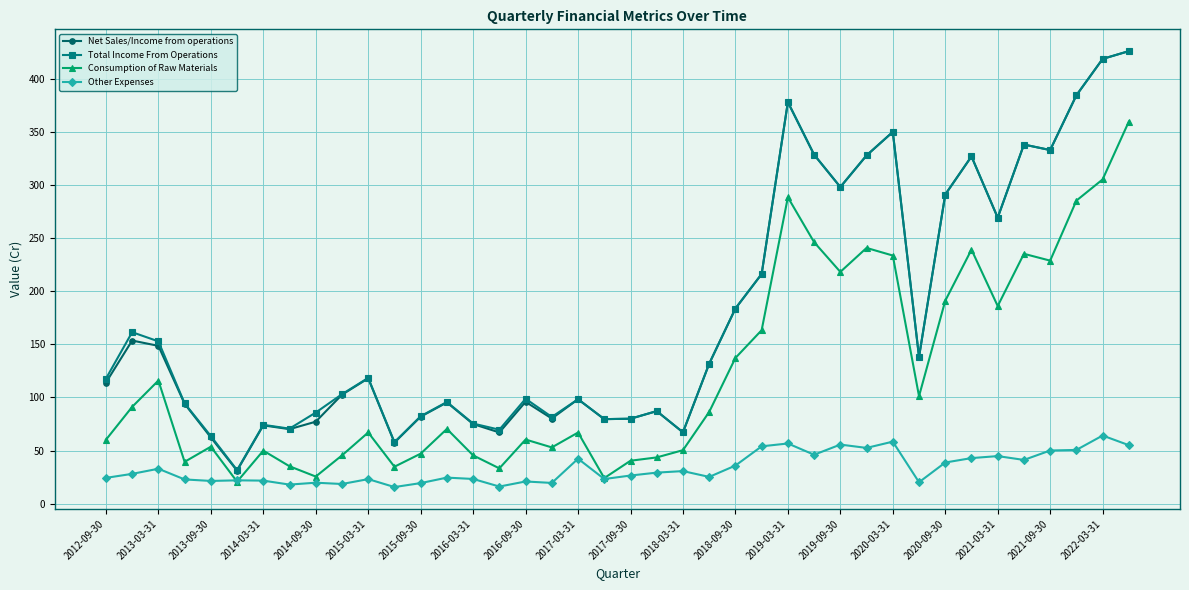

How many lines are shown in the chart?

4